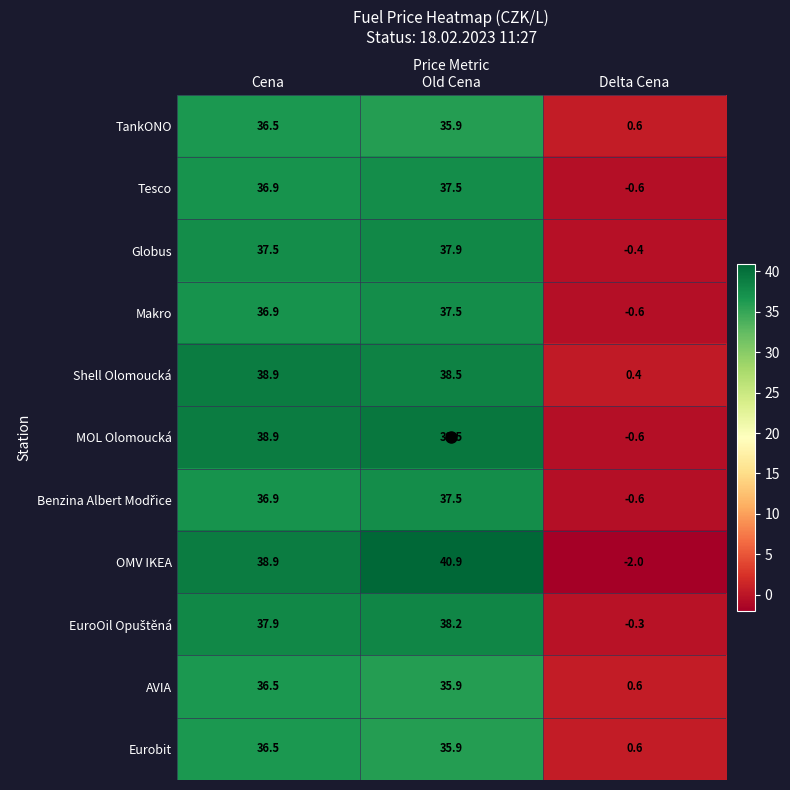

True or false: Tesco has a value of 55.4 at Old Cena.

False